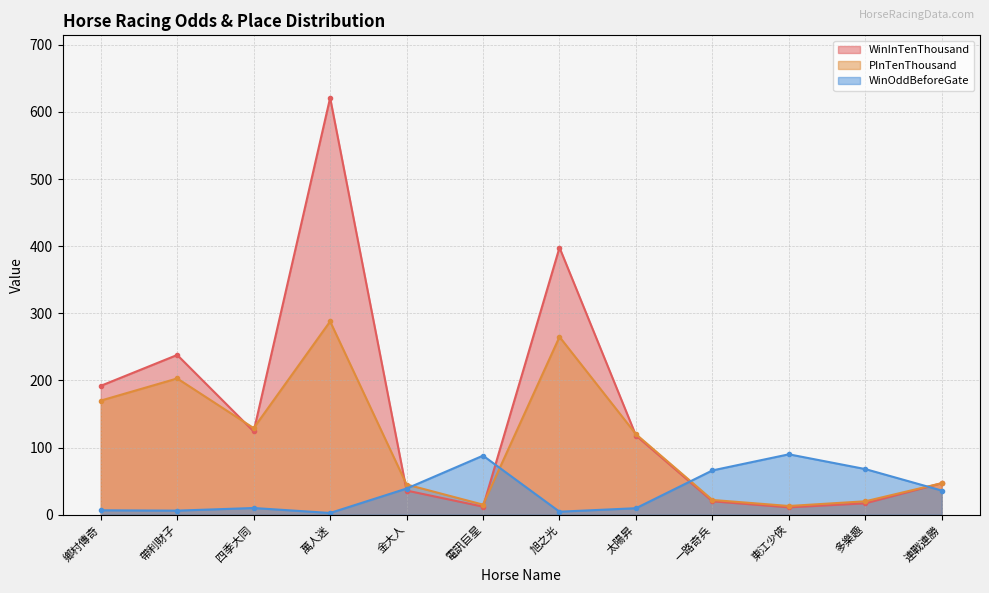

Where do WinInTenThousand and WinOddBeforeGate first cross each other?

萬人迷 and 金大人